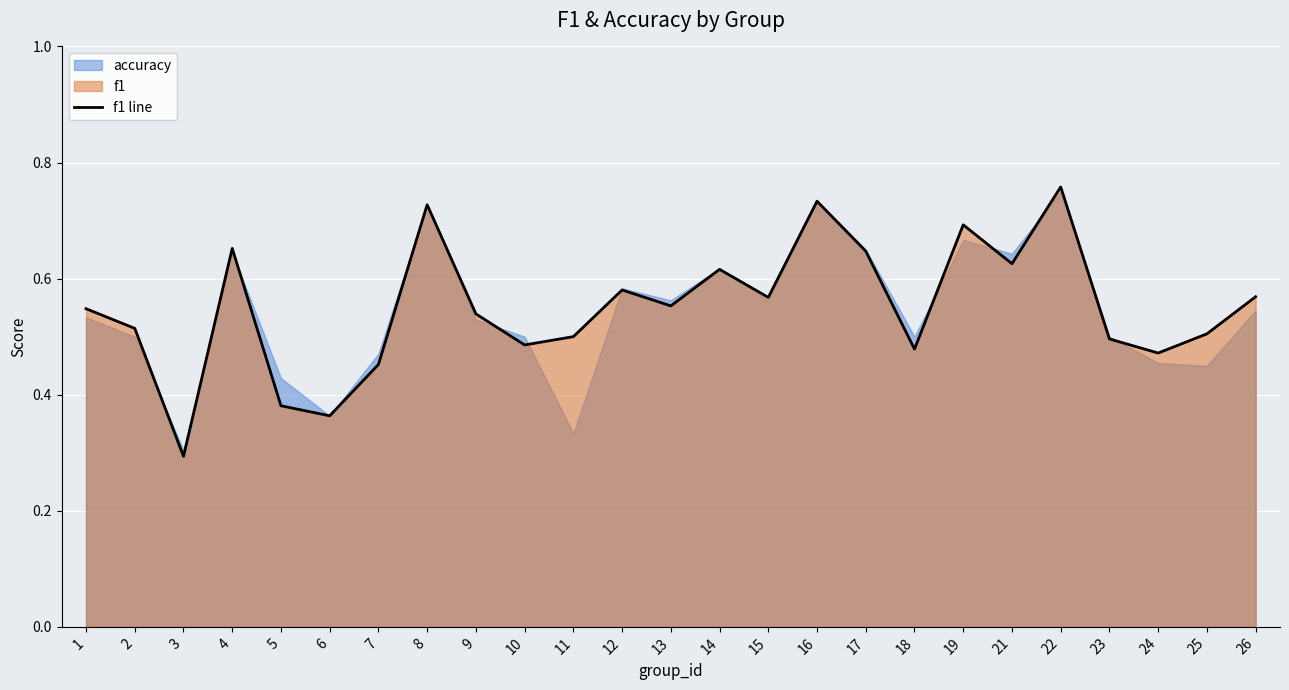

What is the maximum value shown in the chart?

0.8